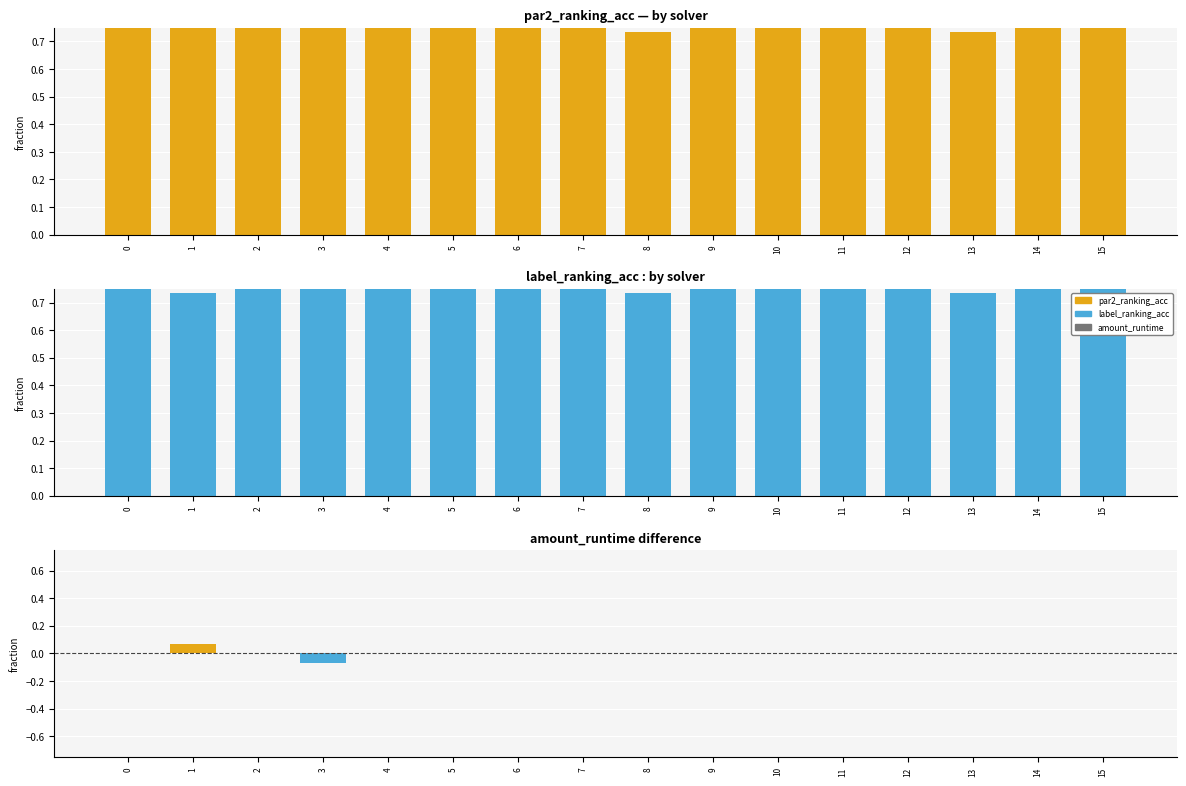

Rank the series at 12 from highest to lowest value.

par2_ranking_acc, label_ranking_acc, amount_runtime